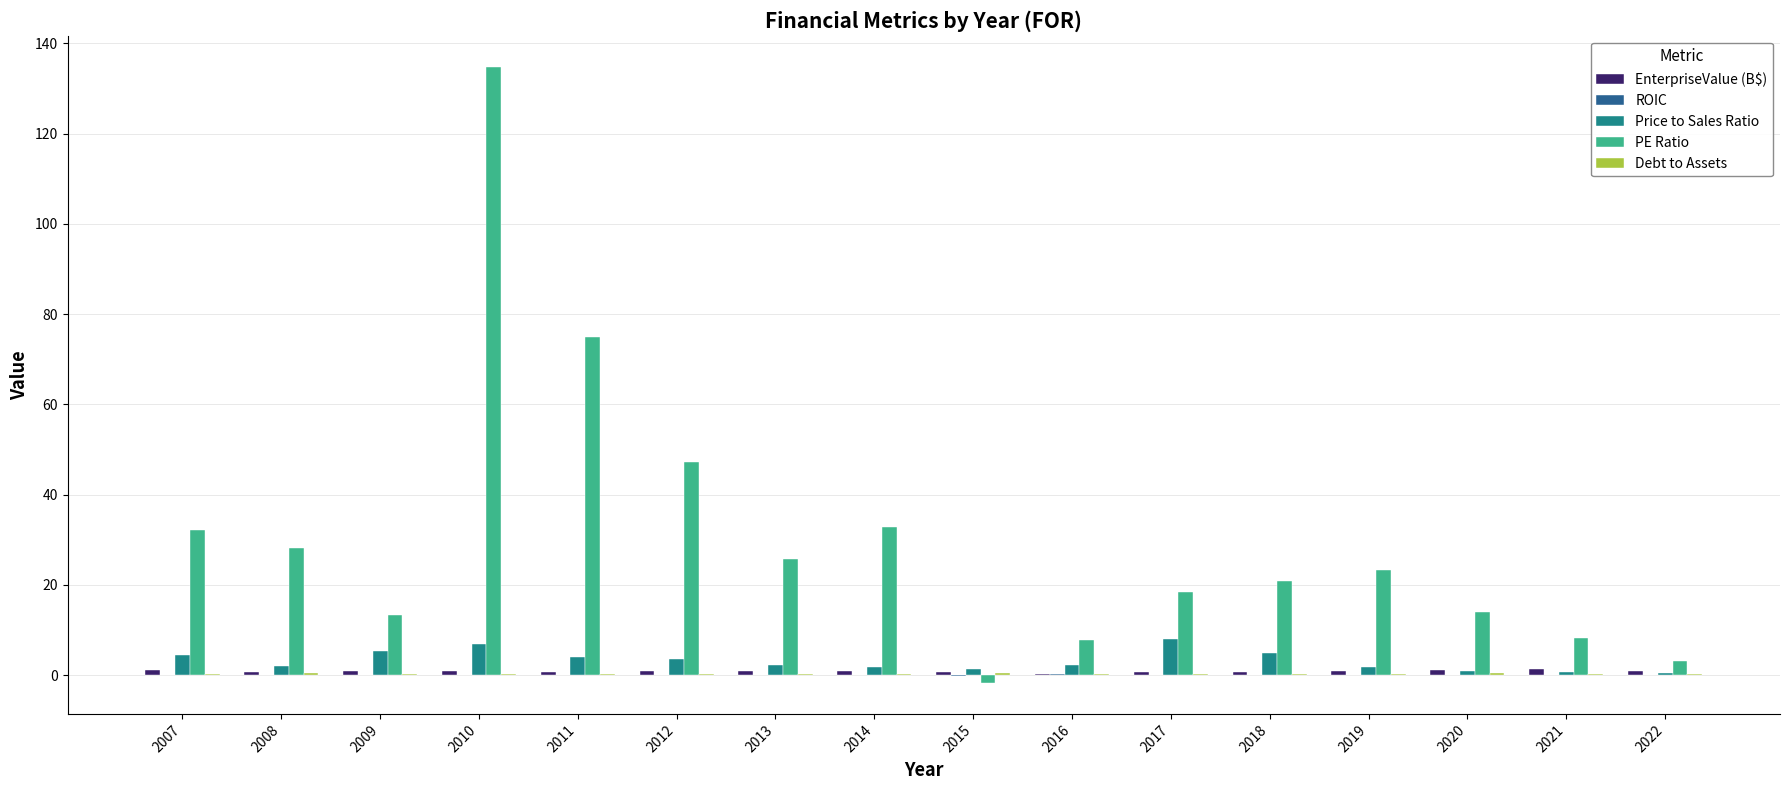

Which series changed the most between 2012 and 2015?

PE Ratio